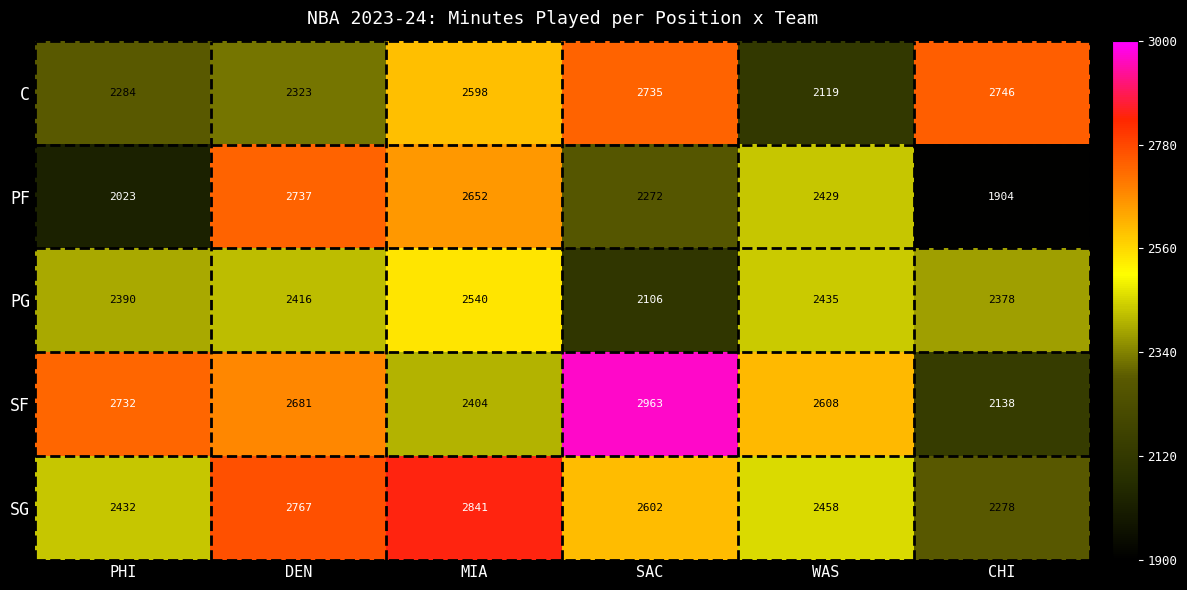

Where does the SF series first go above 2681?

PHI